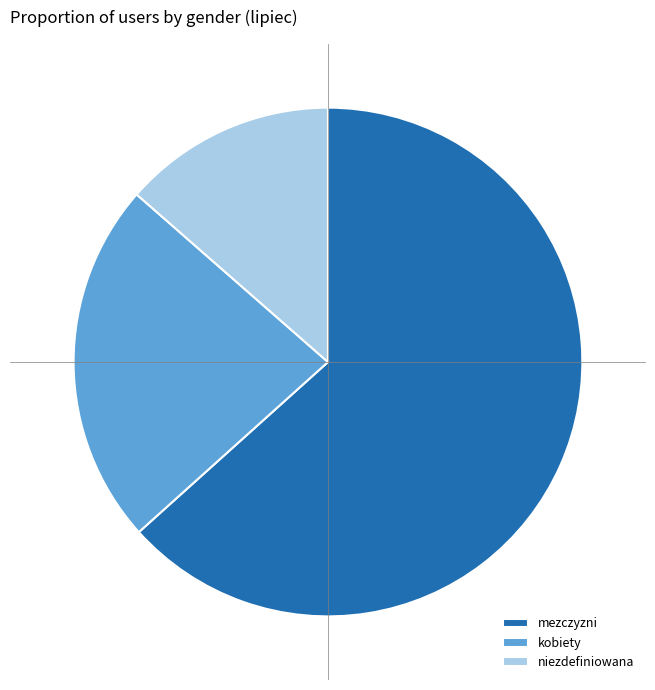

What is the majority slice?

mezczyzni